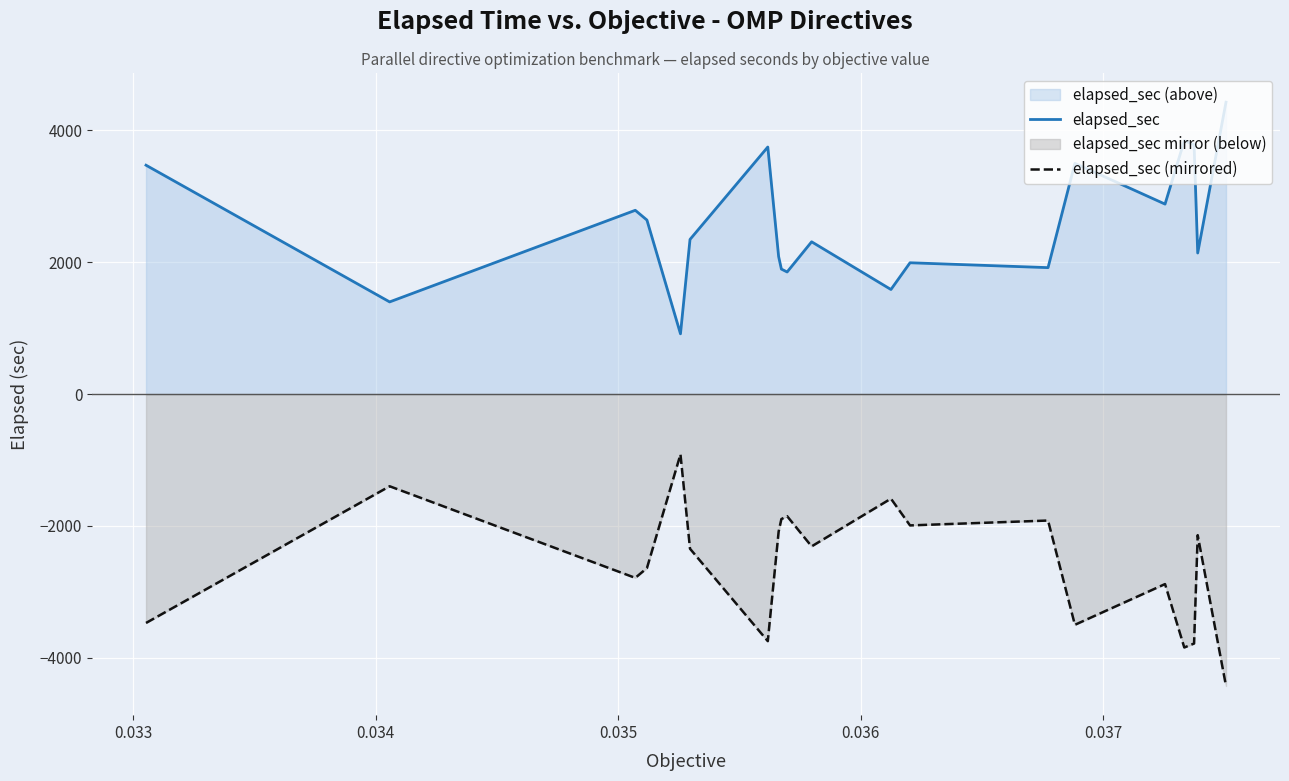

Rank the series by their maximum value, from lowest to highest.

elapsed_sec (mirrored), elapsed_sec